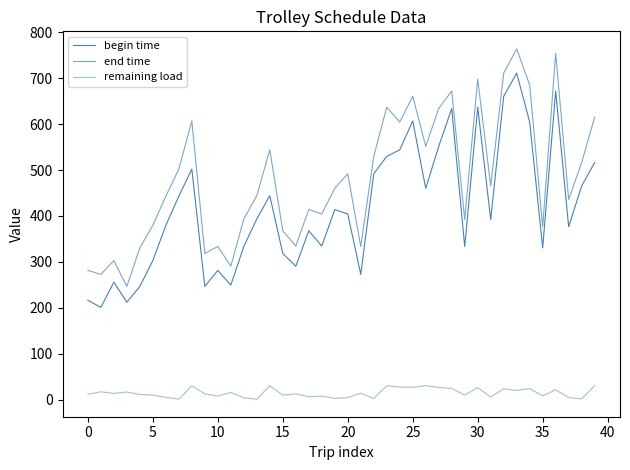

How many interior local peaks does the begin time series have?

11